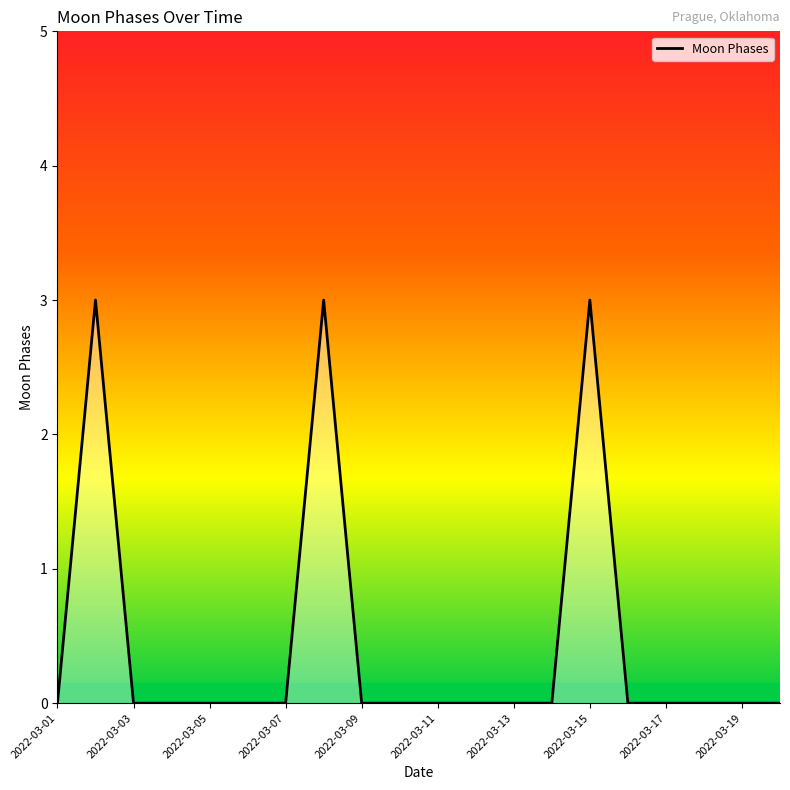

What is the greatest value displayed?

3